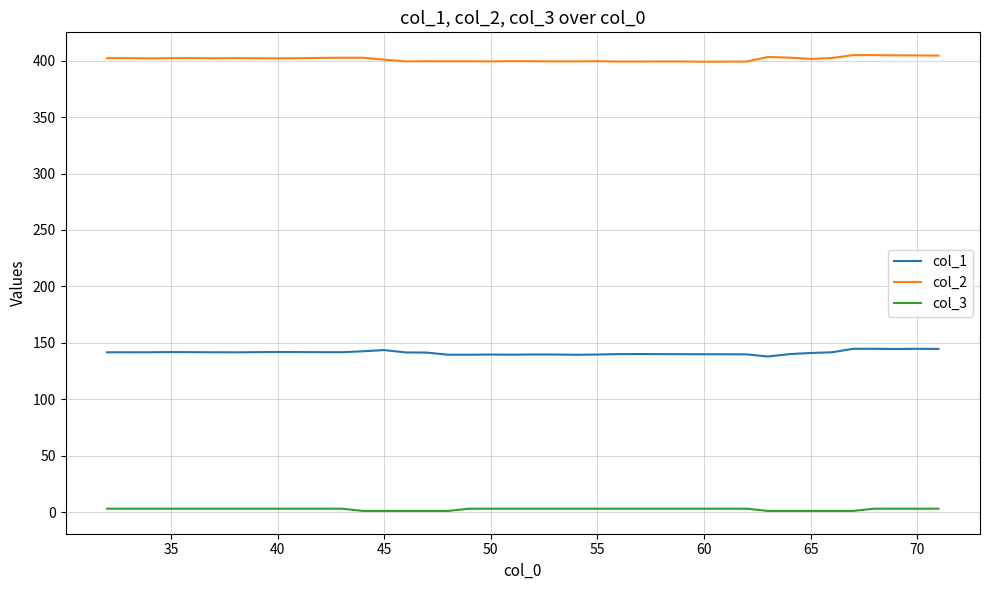

Which series has the largest total across all categories?

col_2